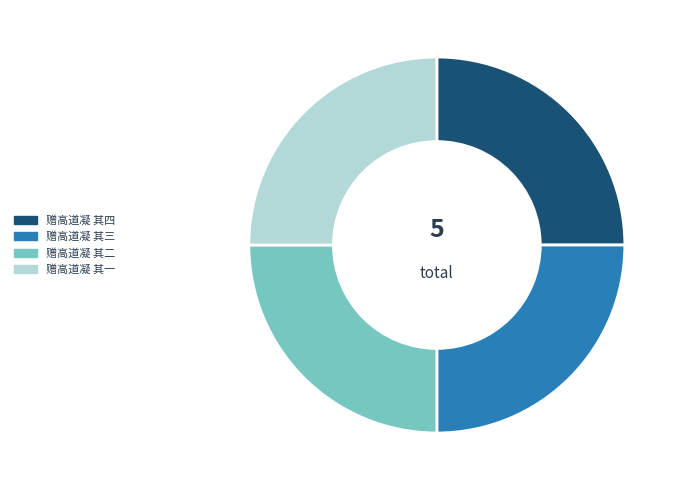

Count the number of slices in the pie.

4